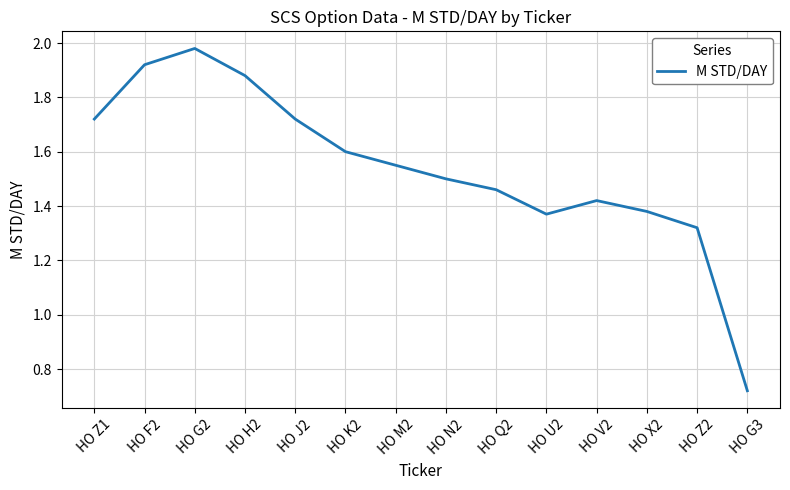

How many values are below 1?

1